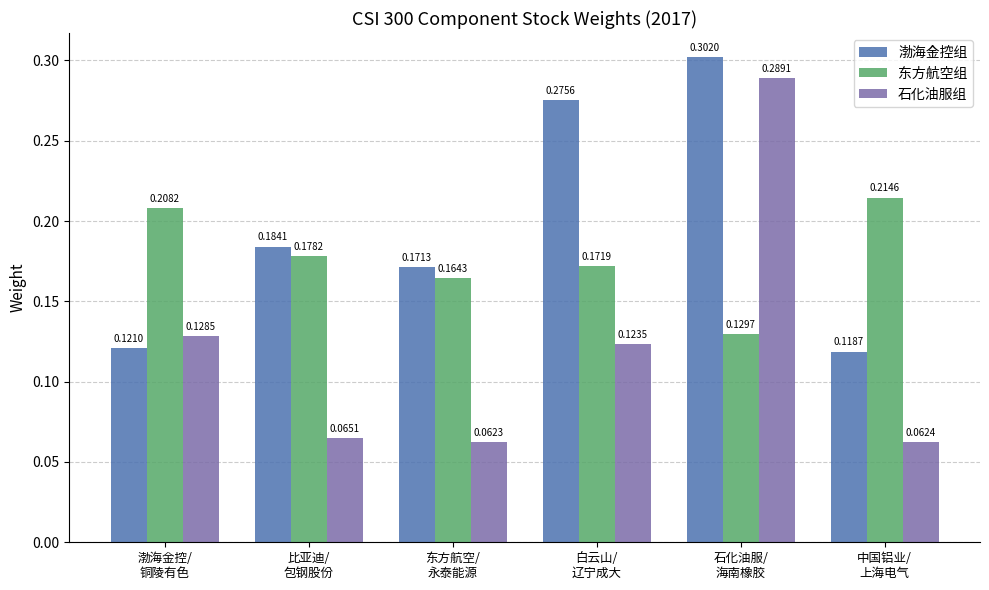

Which series changed the most between 东方航空/
永泰能源 and 石化油服/
海南橡胶?

石化油服组